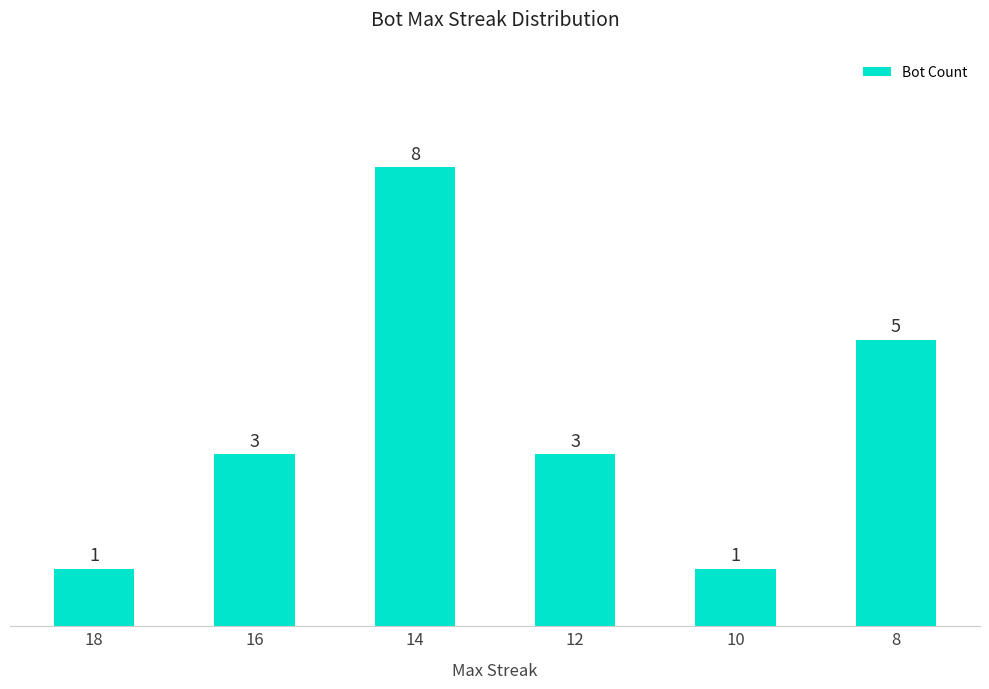

How many distinct data groups are displayed?

1